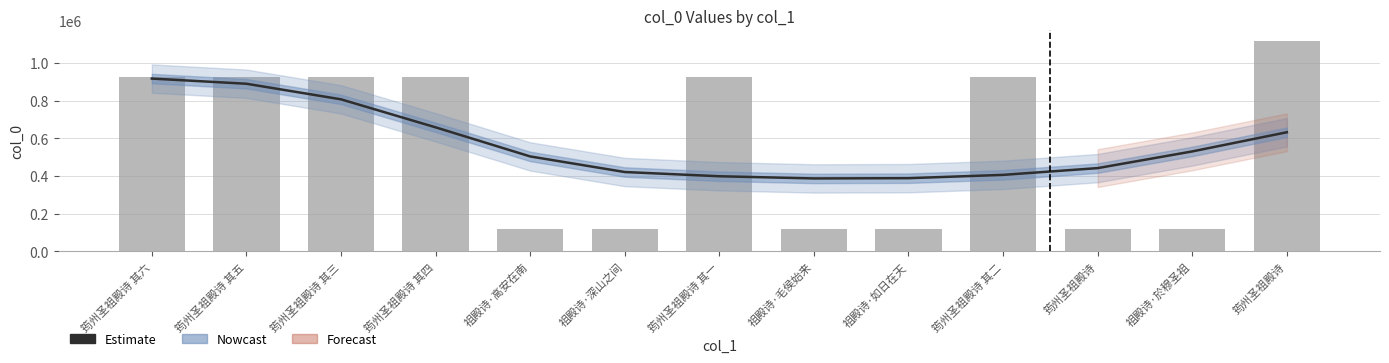

At which label does col_0 reach its minimum?

筠州圣祖殿诗